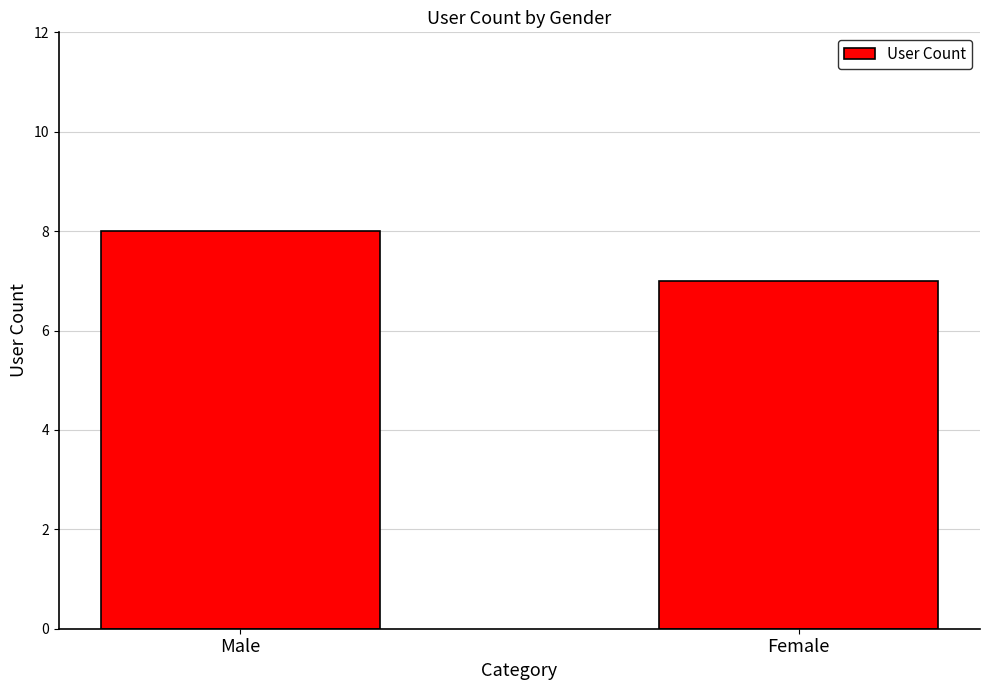

List the labels in order of value, smallest first.

Female, Male